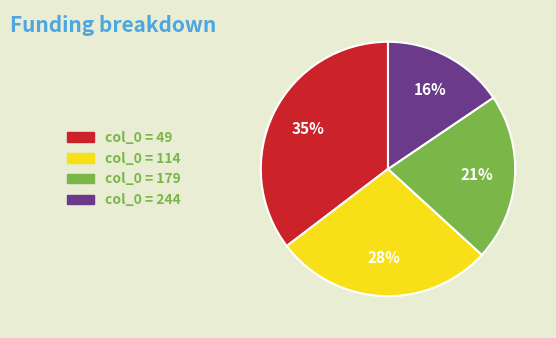

To the nearest percent, what is the average slice percentage?

25%